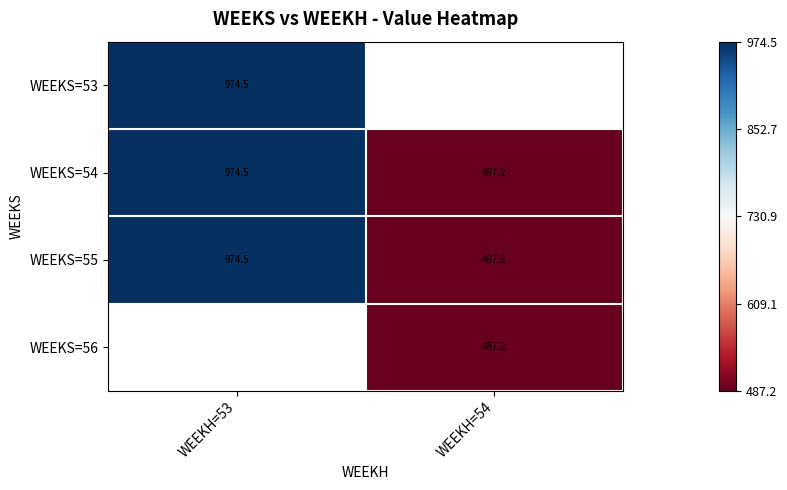

List the labels in order of WEEKS=55 value, smallest first.

WEEKH=54, WEEKH=53